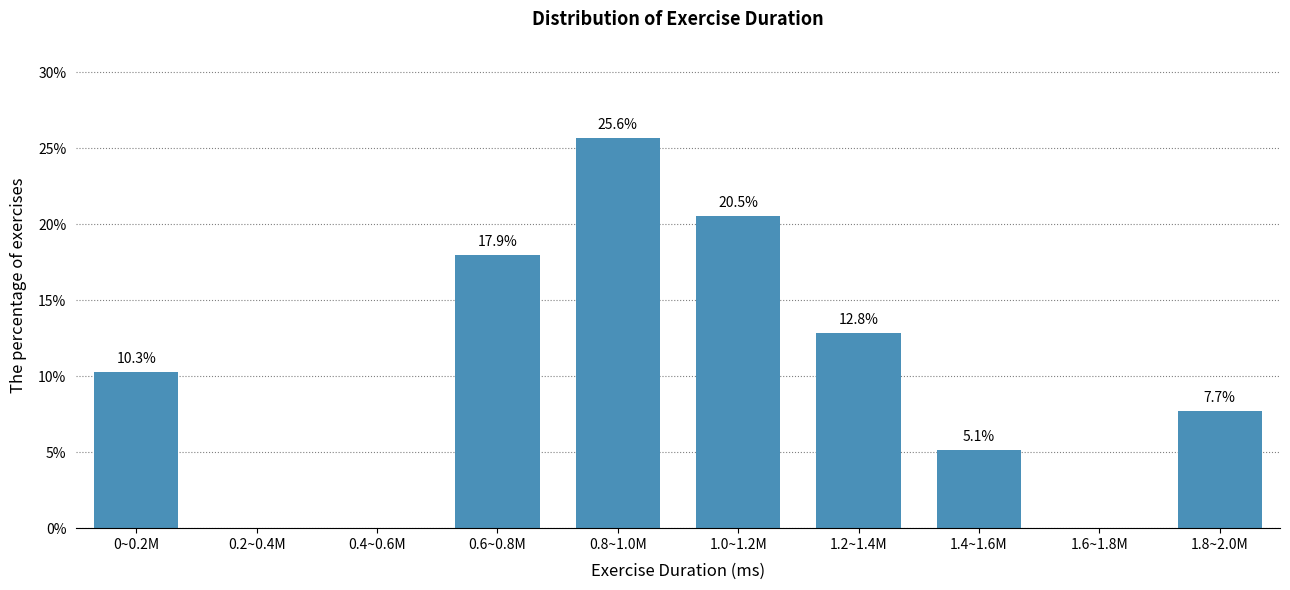

Reading right to left, extract all data points from this chart.

1.8~2.0M=7.7	1.6~1.8M=0.0	1.4~1.6M=5.1	1.2~1.4M=12.8	1.0~1.2M=20.5	0.8~1.0M=25.6	0.6~0.8M=17.9	0.4~0.6M=0.0	0.2~0.4M=0.0	0~0.2M=10.3